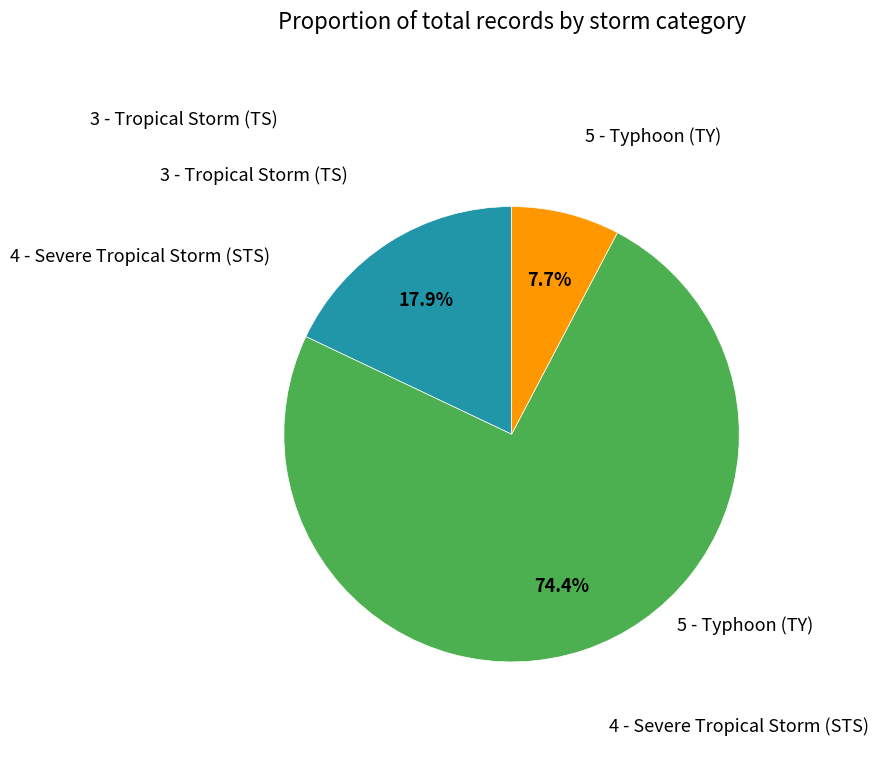

Does any single category account for the majority?

Yes